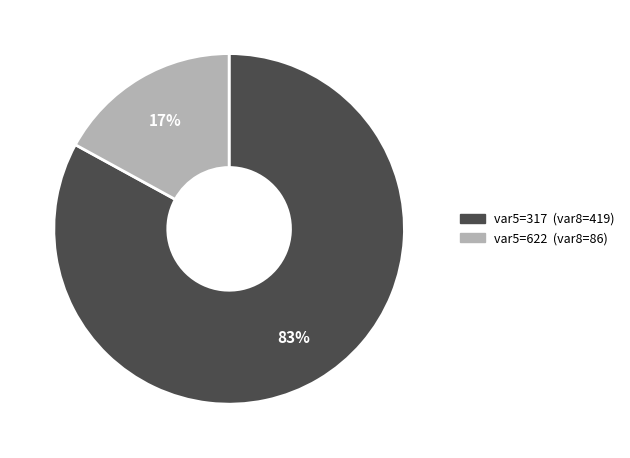

Is there a majority slice in this chart?

Yes